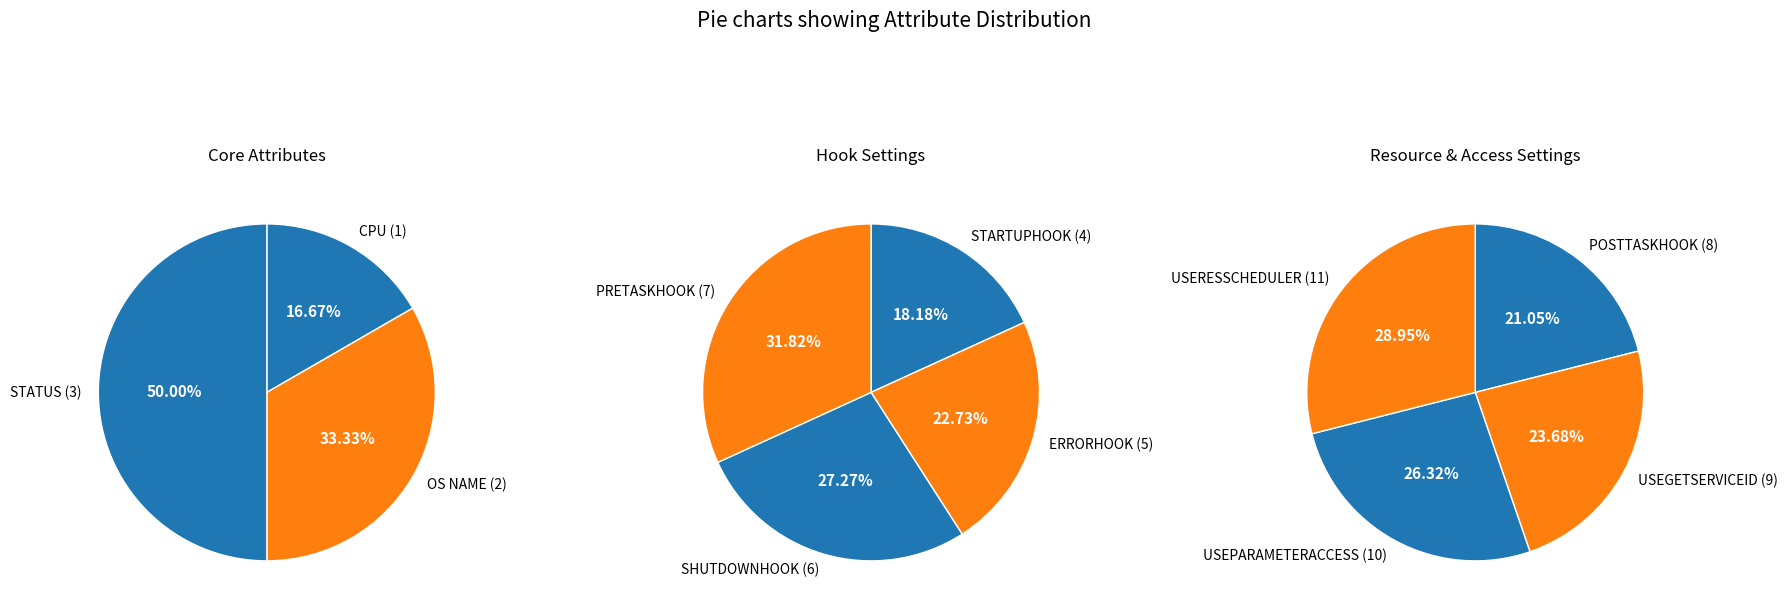

How much of the chart is everything except STATUS?

95.5%